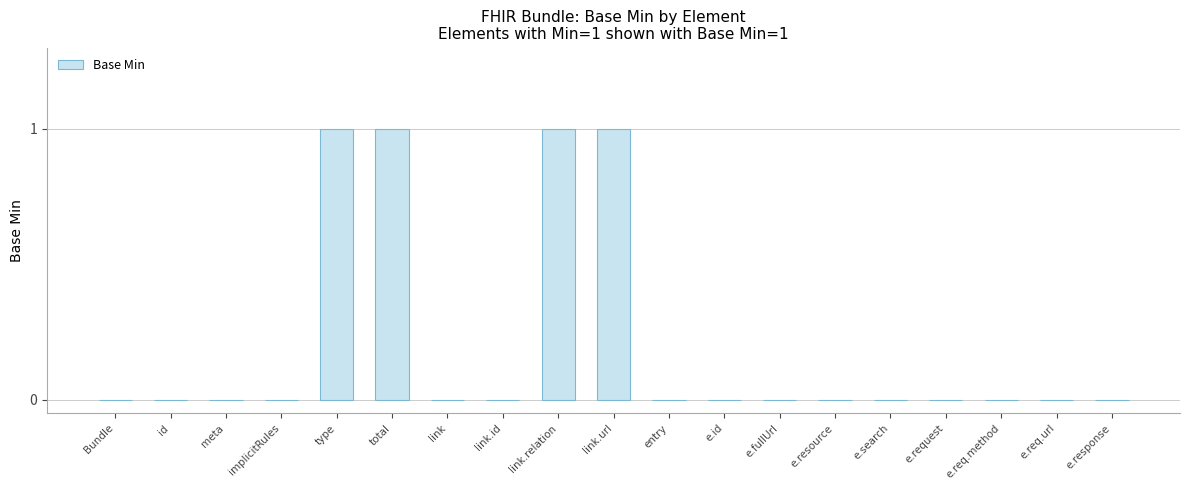

Does the chart contain stacked bars?

No